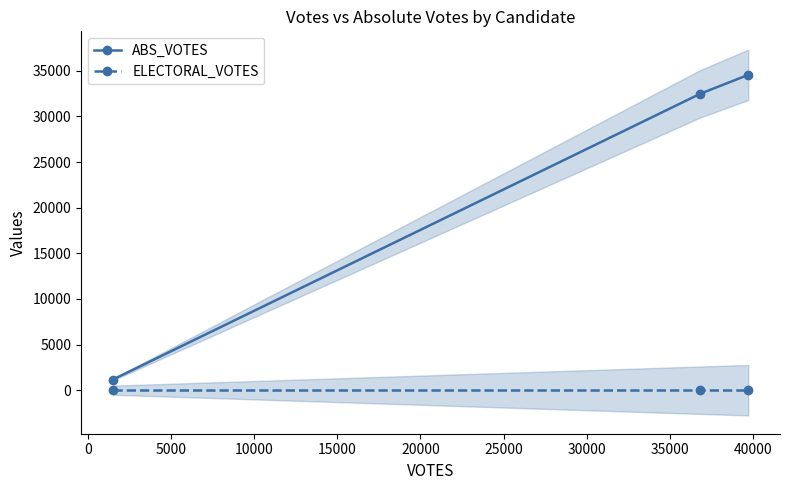

What is the value of the ABS_VOTES point at the 3rd from the left?

34560